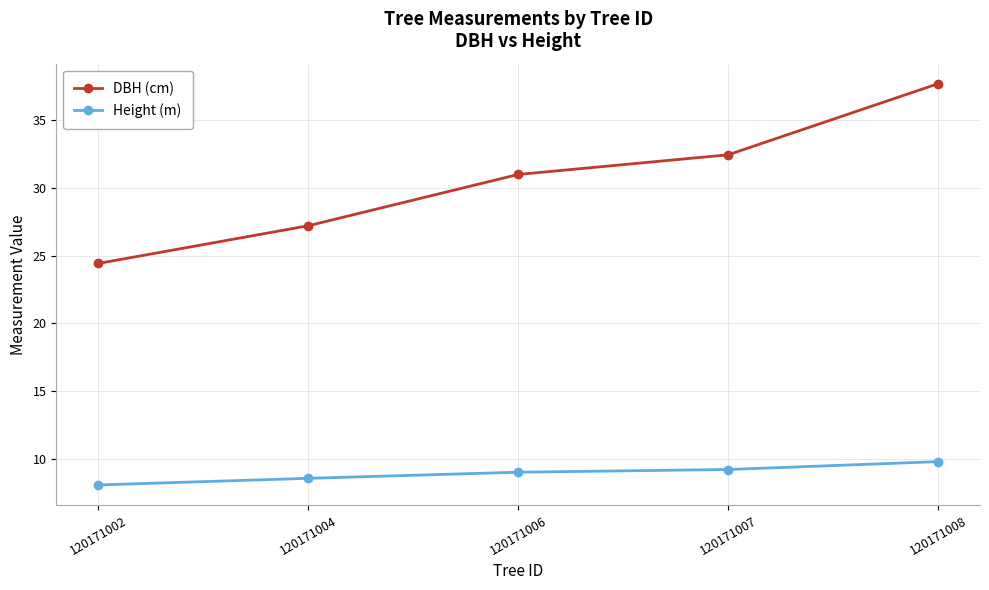

How many lines are shown in the chart?

2